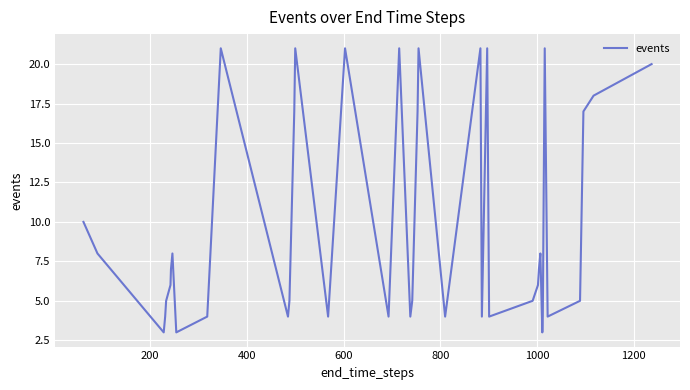

What is the minimum value shown in the chart?

3